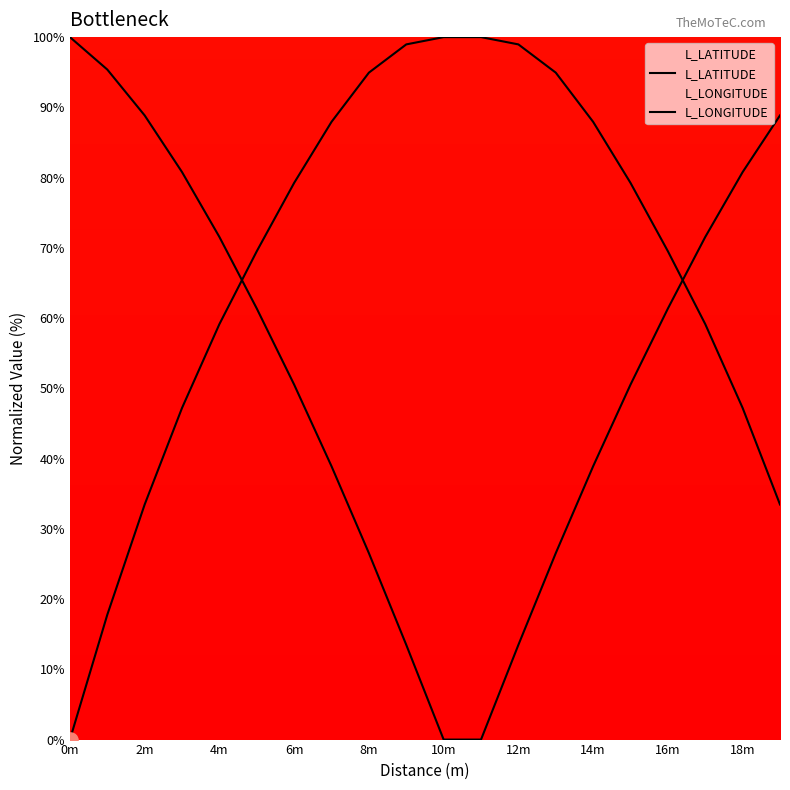

At how many categories does at least one series exceed 58?

20